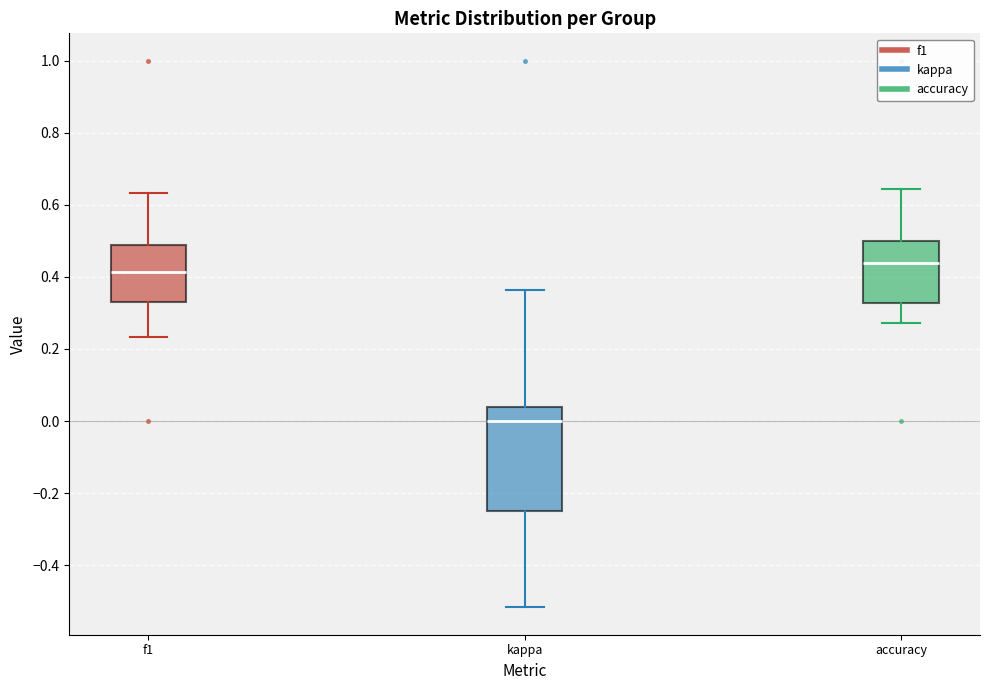

Comparing the boxes themselves (not the whiskers), which one is the tallest?

kappa